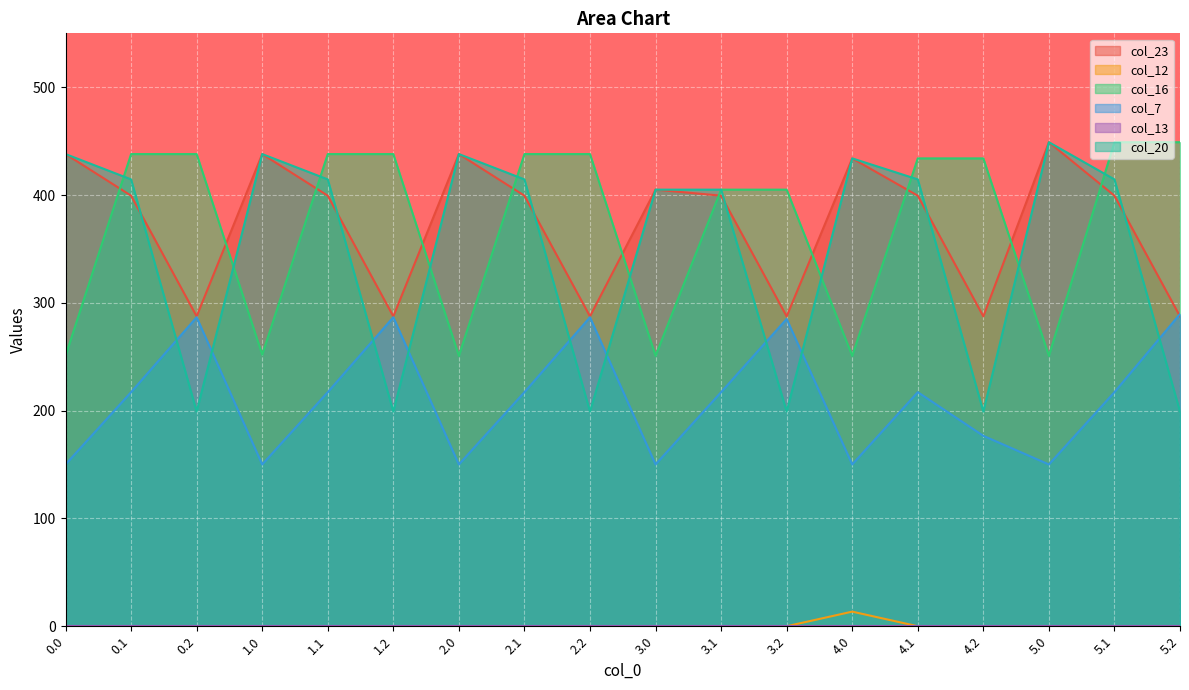

What is the label of the 15th point from the left?

4.2